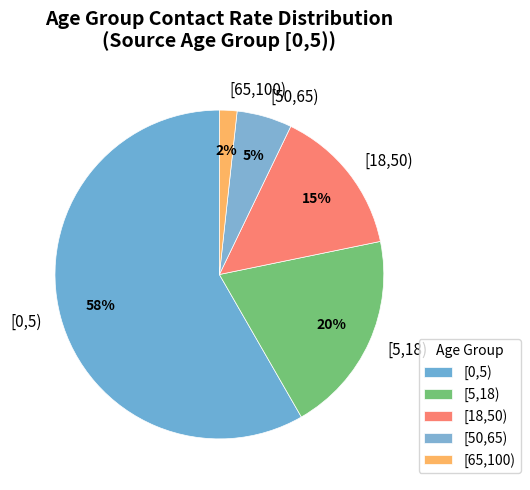

True or false: [18,50) accounts for 9% of the total.

False